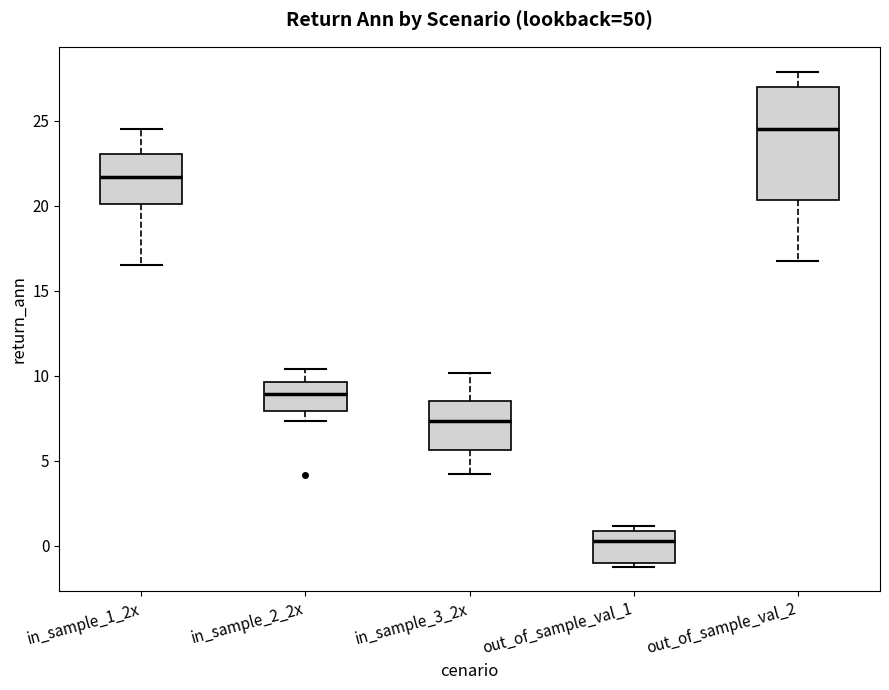

Where does the median line of the box for in_sample_1_2x sit on the y-axis? The values are not printed on the chart, so give them approximately, as read against the axis.

21.5